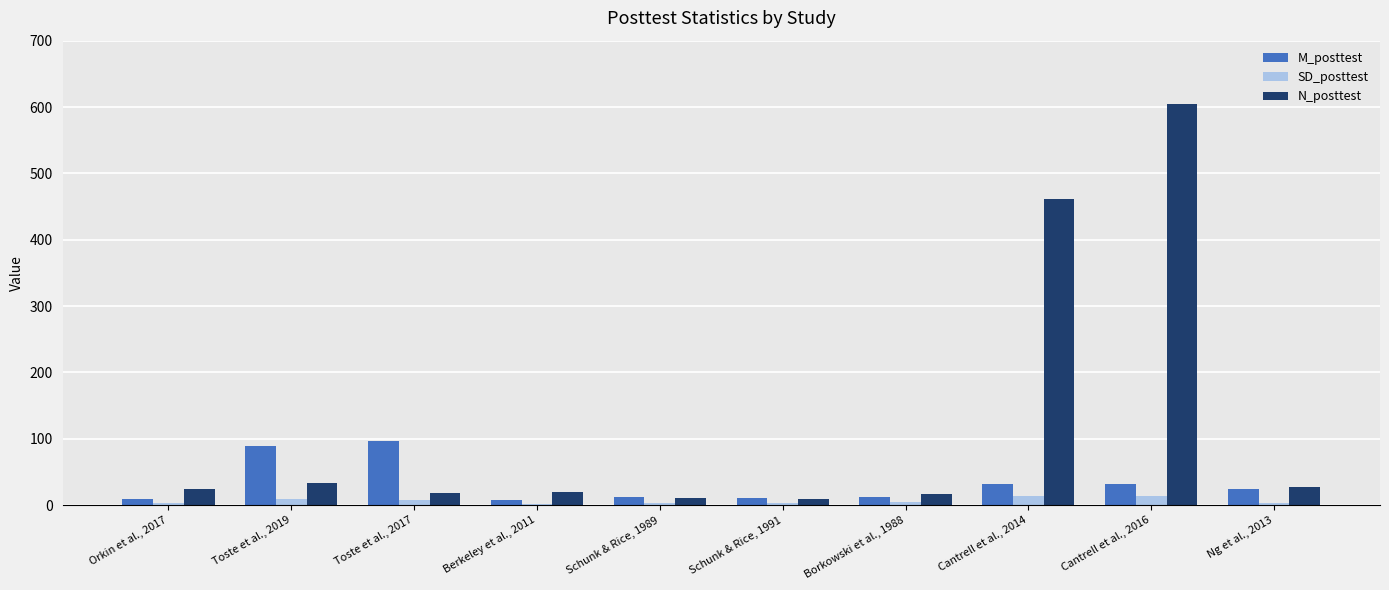

True or false: M_posttest has a value of 12.7 at Borkowski et al., 1988.

True